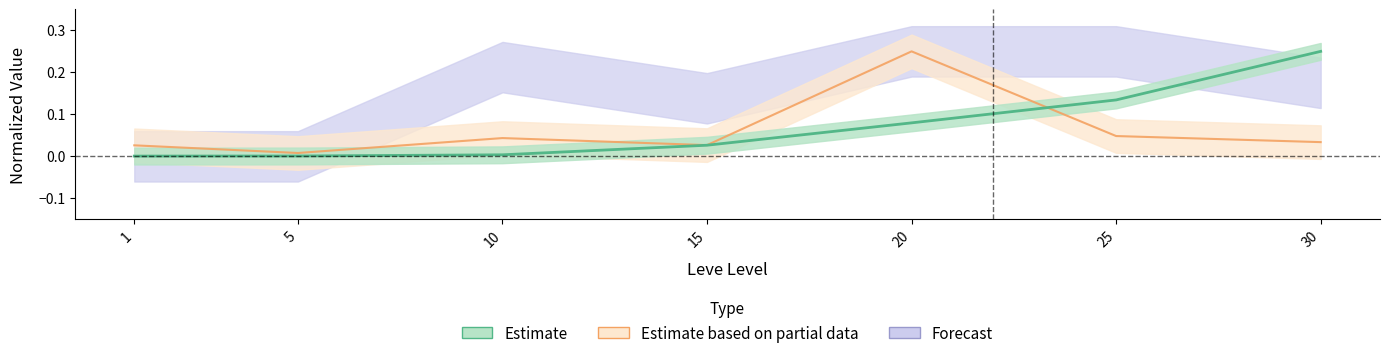

How many lines are shown in the chart?

3